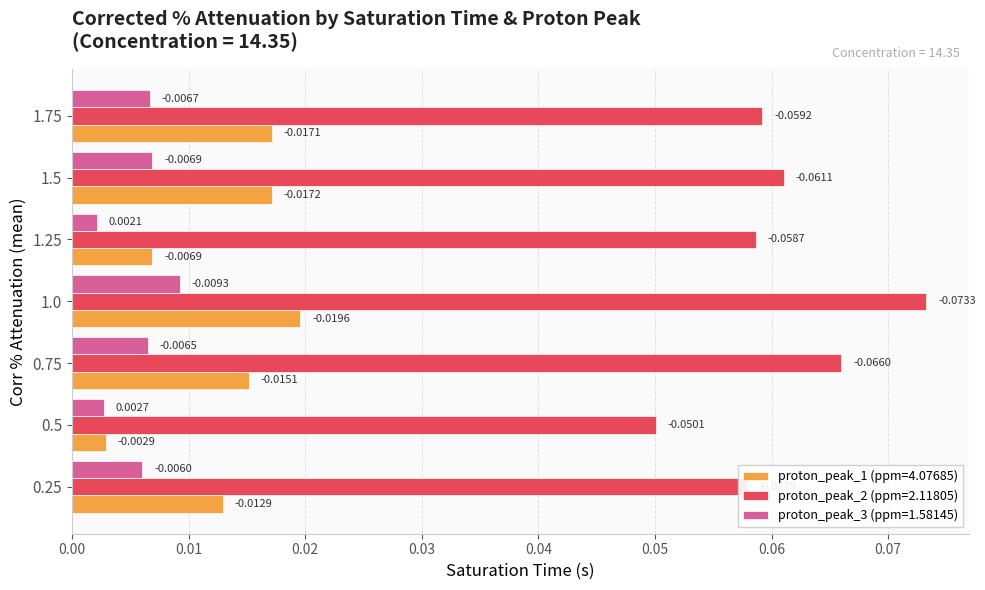

Rank the series by their maximum value, from lowest to highest.

proton_peak_3 (ppm=1.58145), proton_peak_1 (ppm=4.07685), proton_peak_2 (ppm=2.11805)